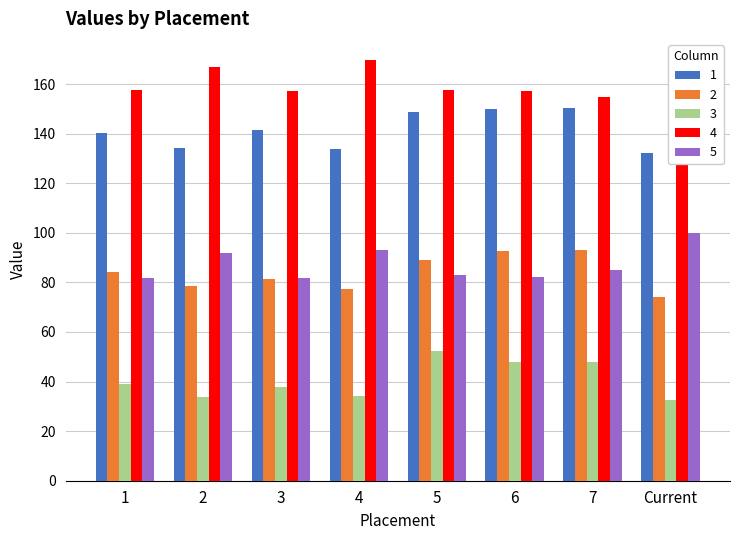

What position from the right is 1?

8